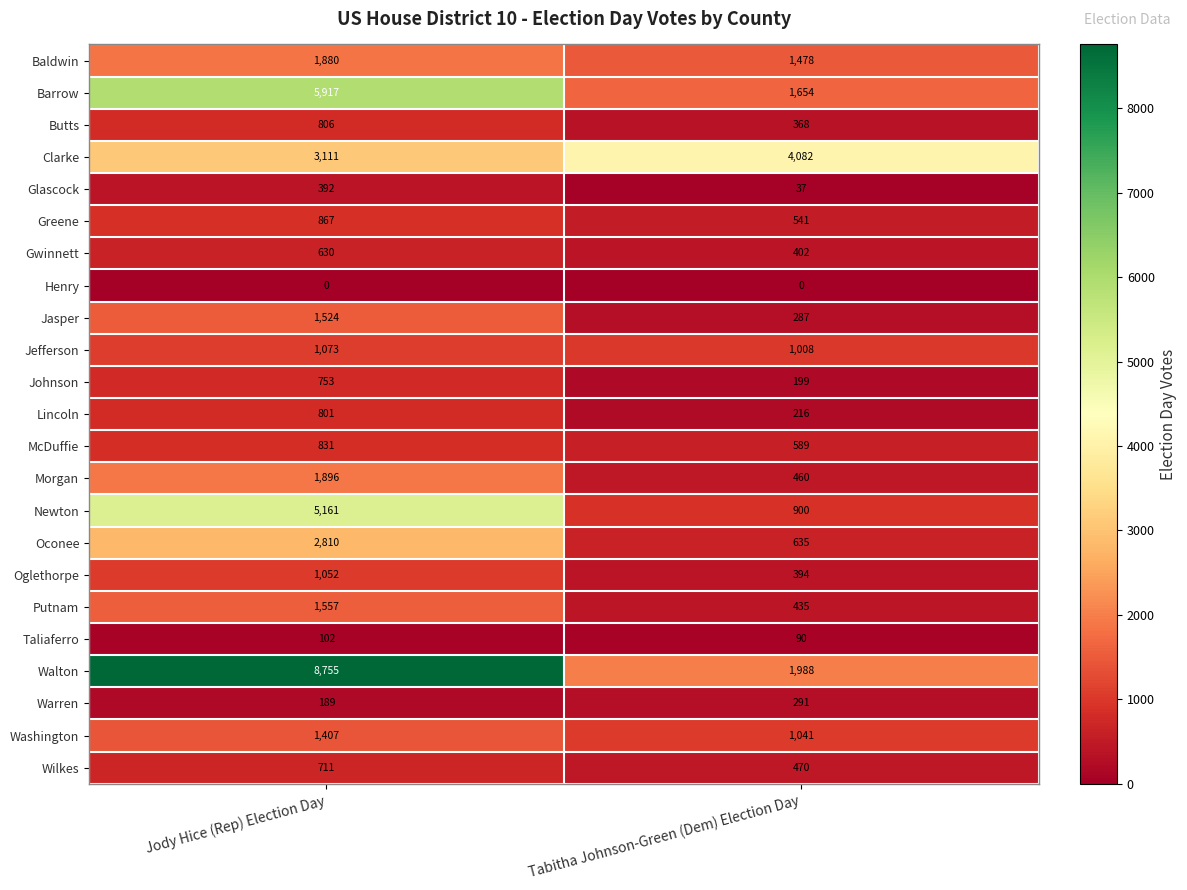

What is the average value of the Greene series?

704